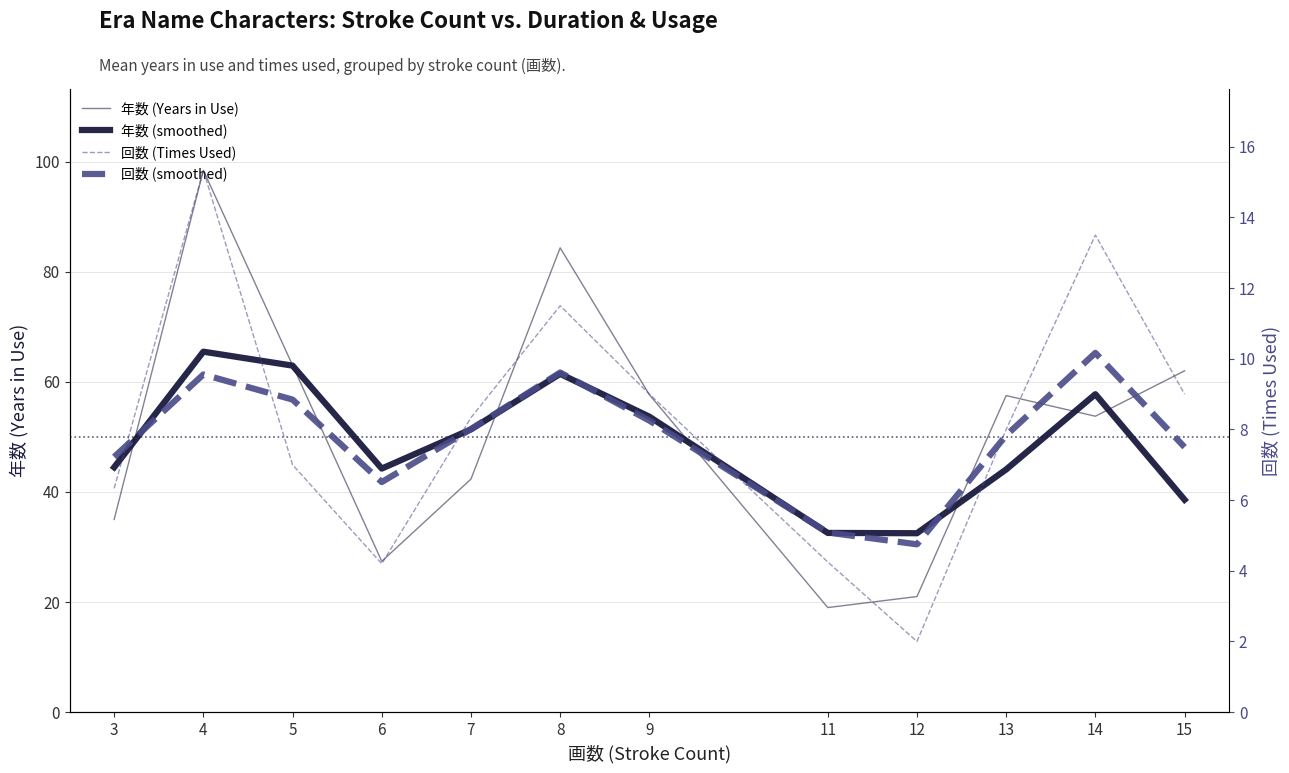

True or false: 年数 (smoothed) and 回数 (Times Used) intersect in this chart.

False